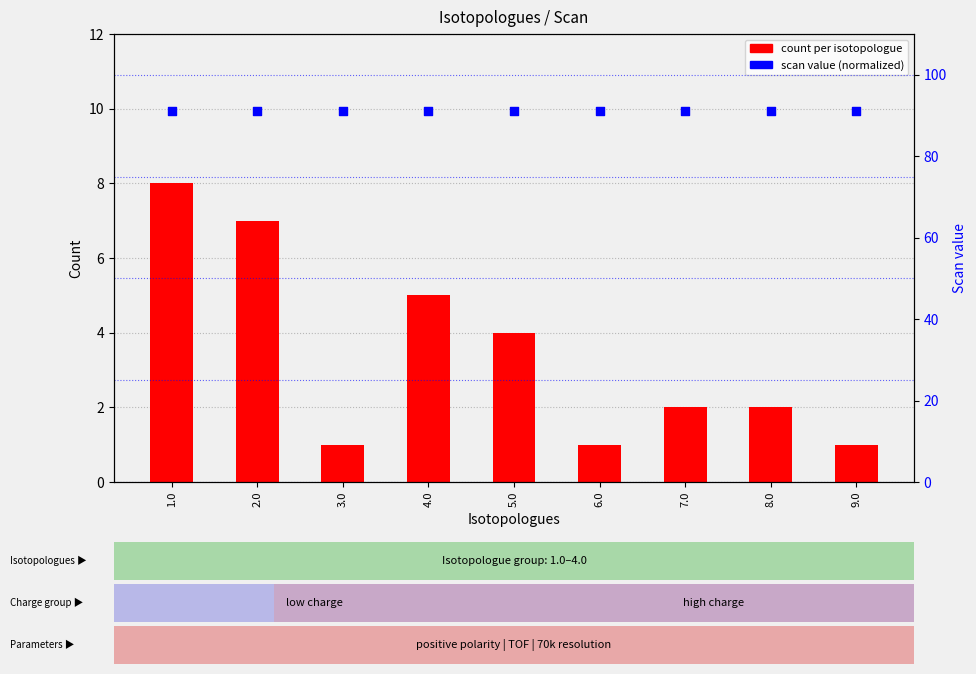

What is the total value across all series at 1.0?

99